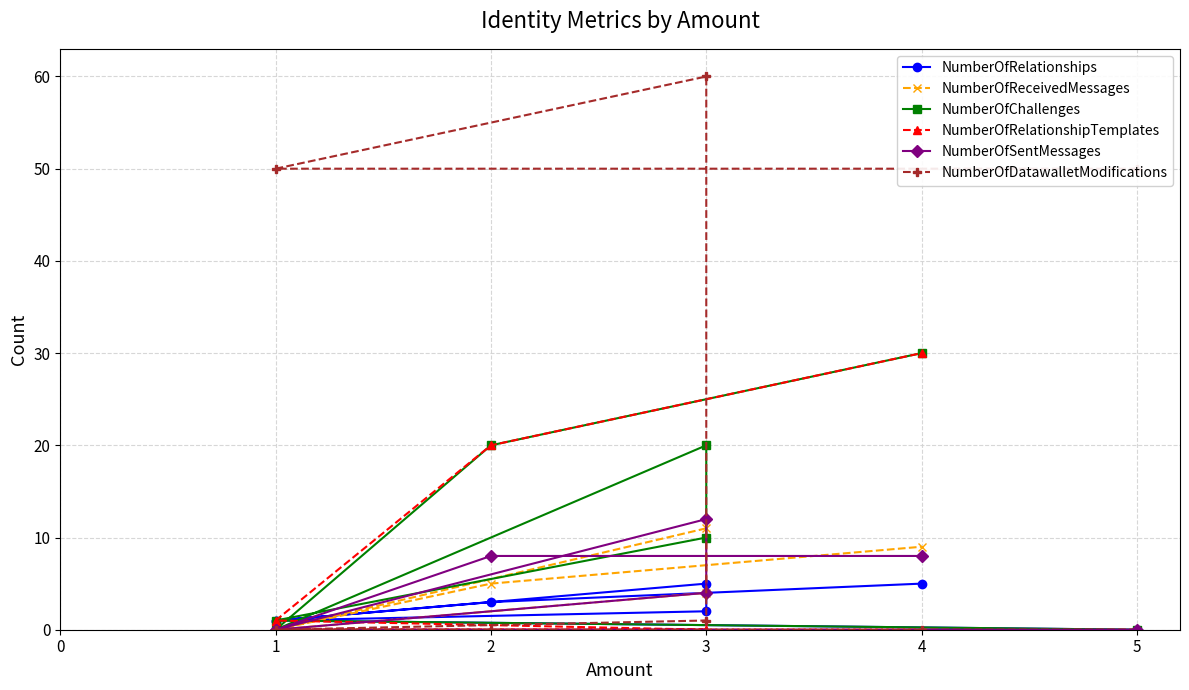

The NumberOfDatawalletModifications series shows 1 at 3. True or false?

True